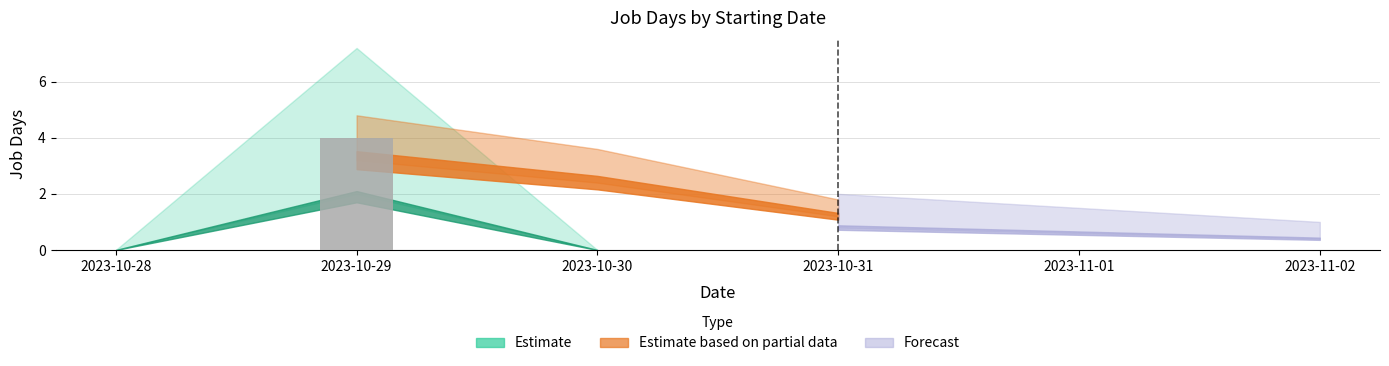

Which has a higher value, 2023-10-29 or 2023-10-29?

2023-10-29